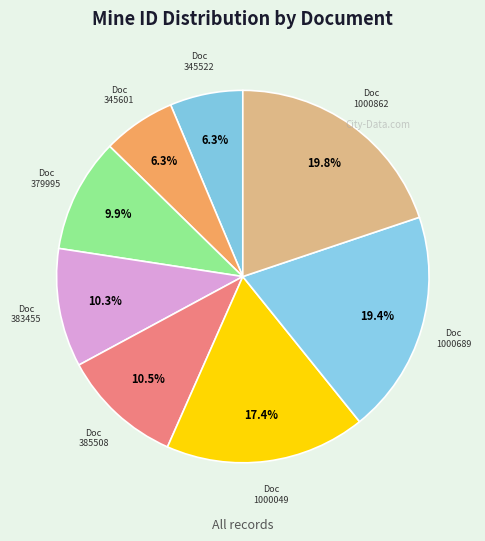

Does any single category account for the majority?

No